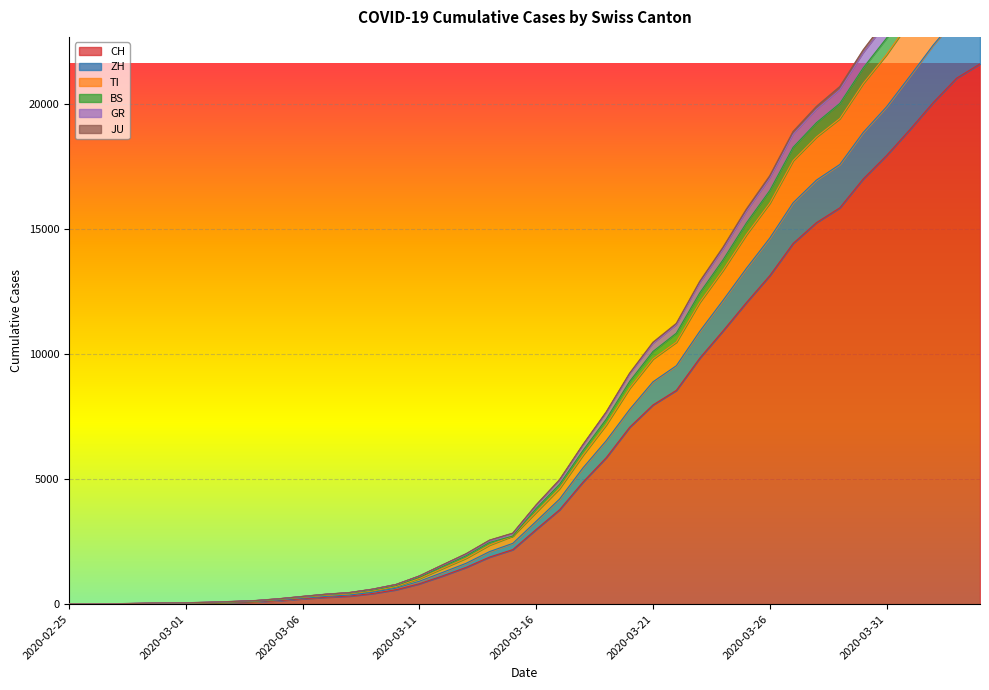

What is the highest value of the CH series?

21605